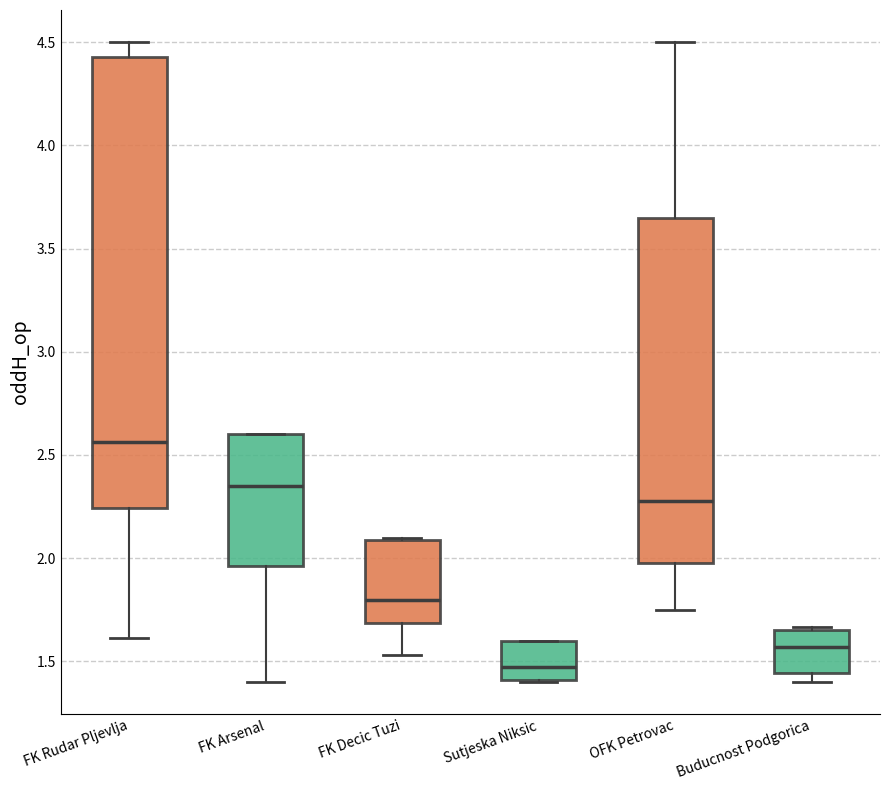

Where does the lower whisker of the box for FK Rudar Pljevlja end on the y-axis? The values are not printed on the chart, so give them approximately, as read against the axis.

1.60